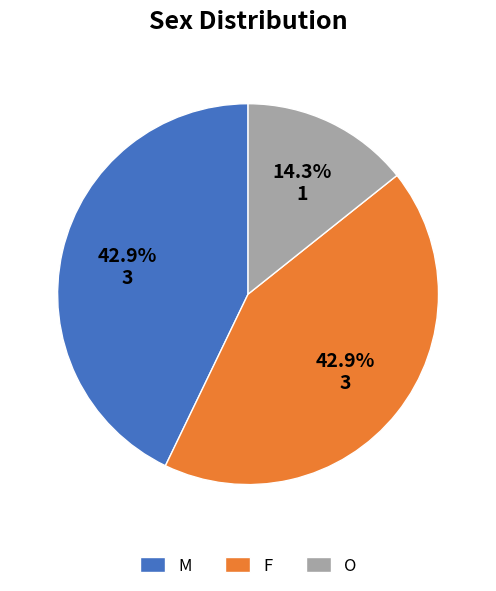

Count the number of slices in the pie.

3